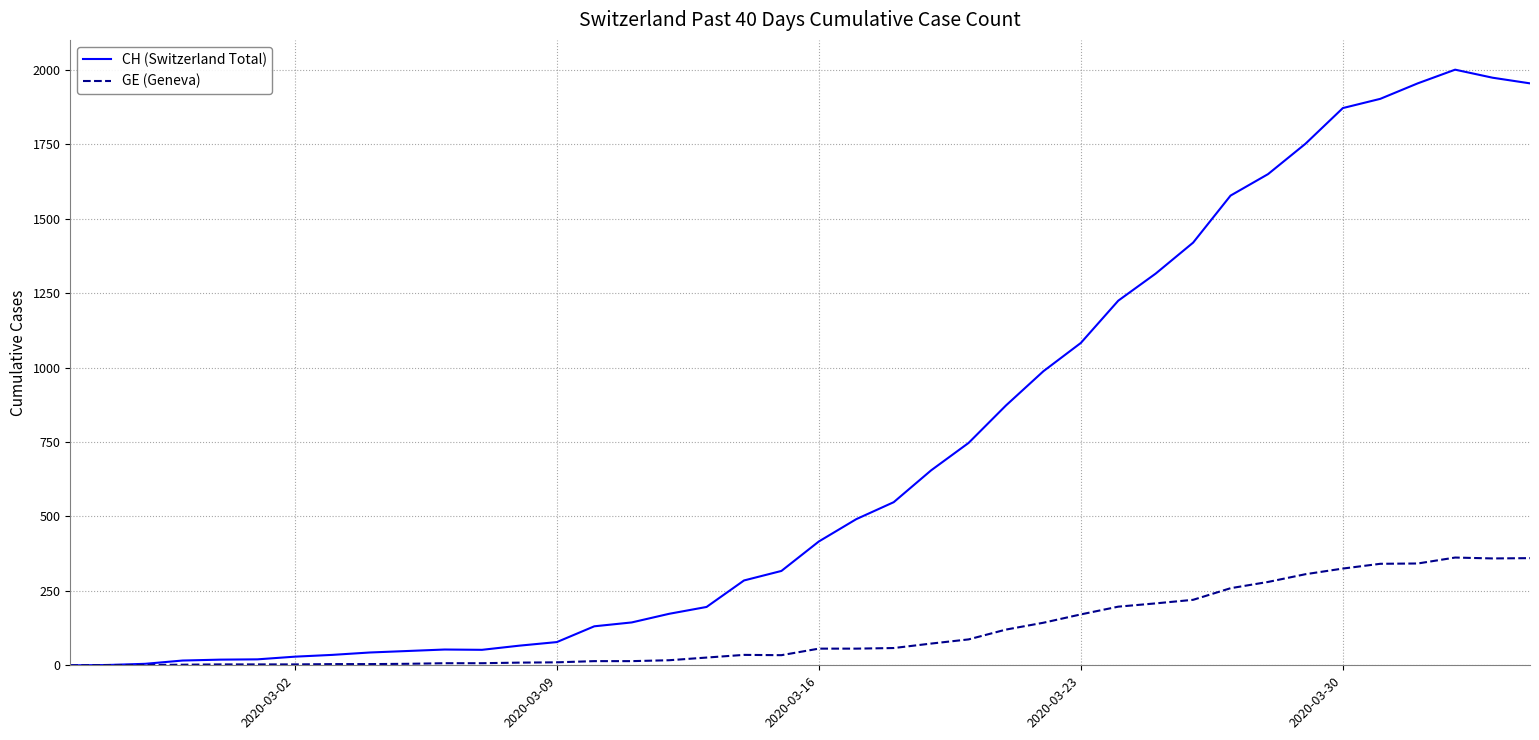

Which series has the largest total across all categories?

CH (Switzerland Total)